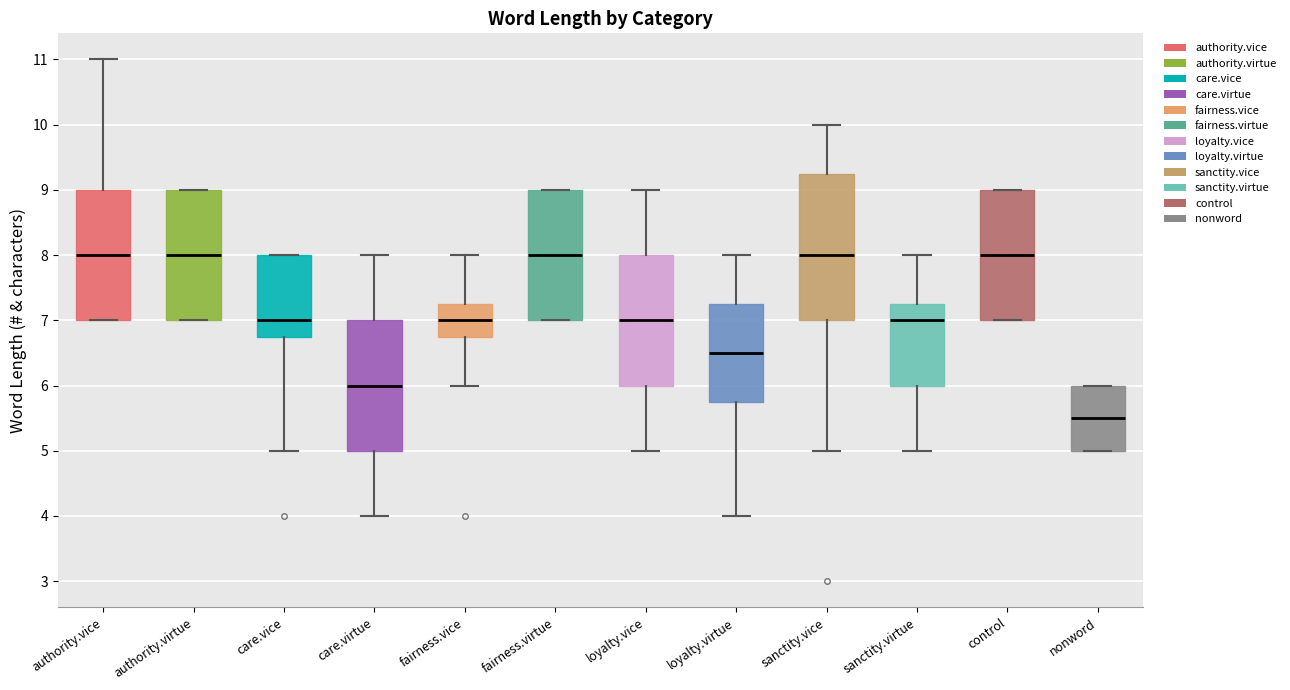

Comparing the boxes themselves (not the whiskers), which one is the tallest?

sanctity.vice